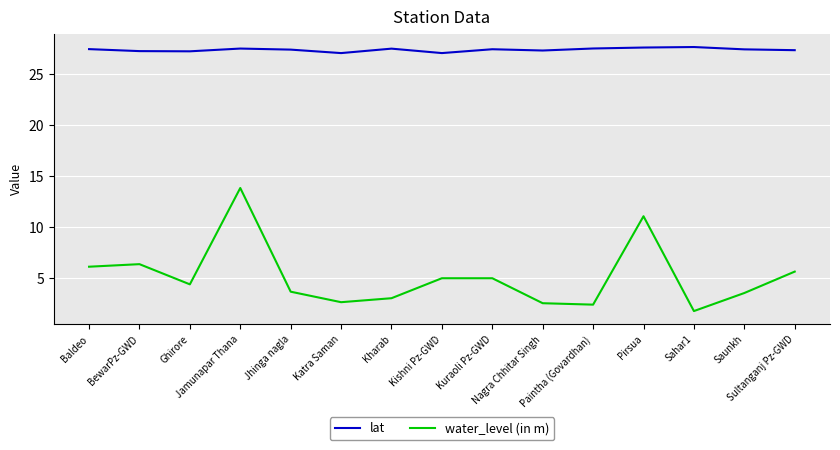

What is the difference between the maximum and minimum values in the water_level (in m) series?

12.1